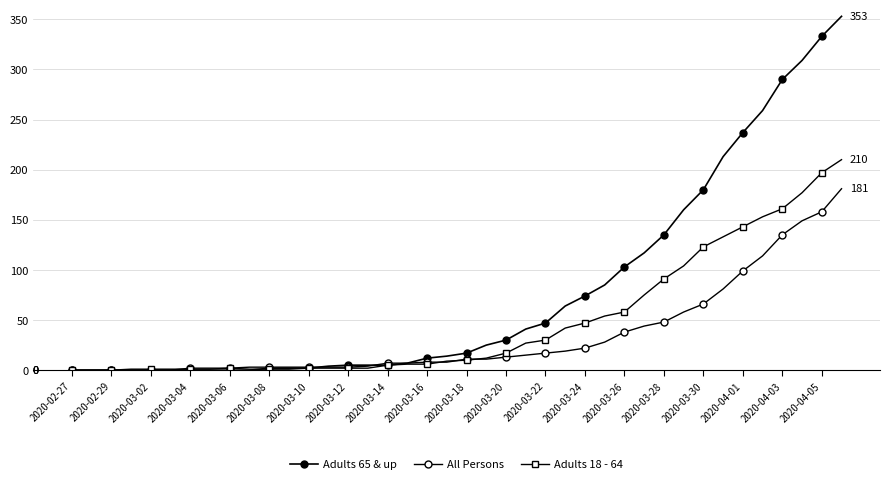

List the series in order of their overall mean, highest first.

Adults 65 & up, Adults 18 - 64, All Persons